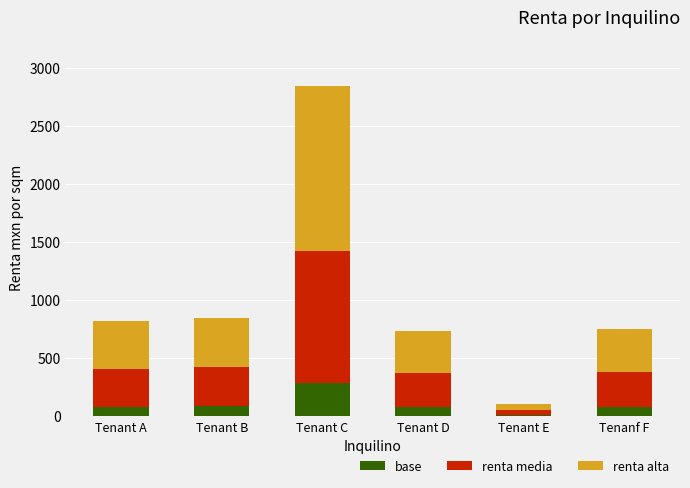

What is the sum of the base values at Tenant A and Tenant B?

166.2